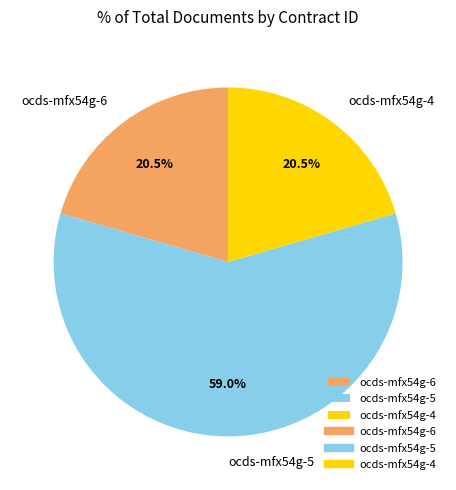

How many segments does this pie chart have?

3